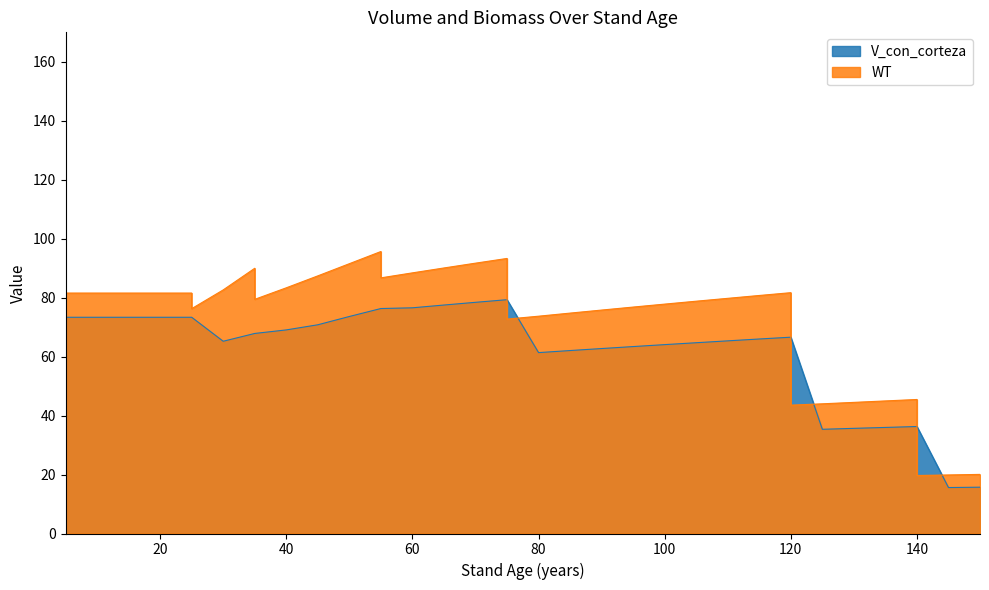

What value does the WT series have at 125?

44.0